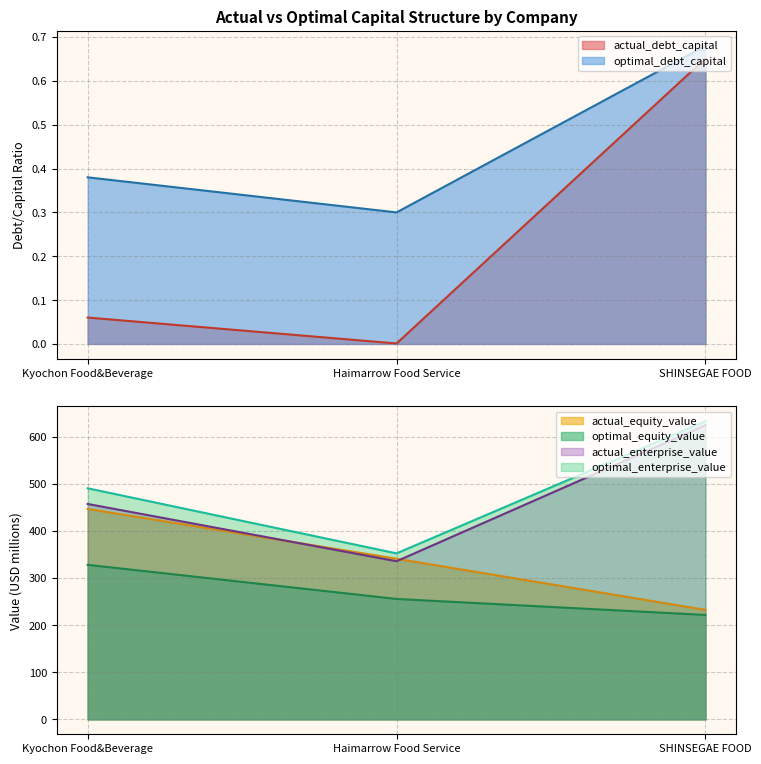

Which series changed the most between Kyochon Food&Beverage and SHINSEGAE FOOD?

actual_equity_value